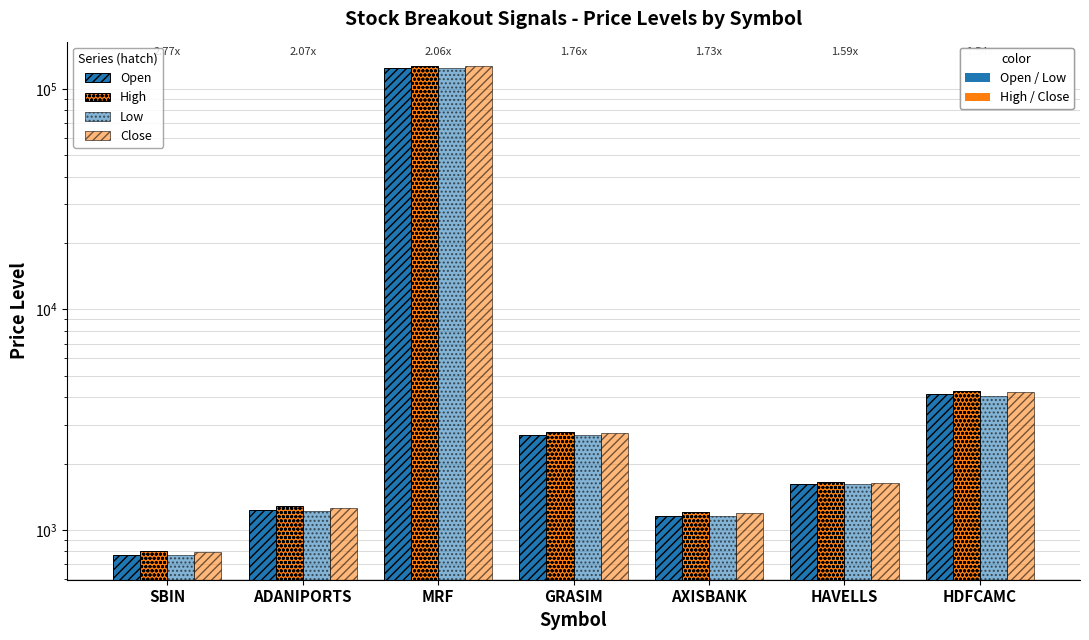

Which series has the widest spread of values?

High